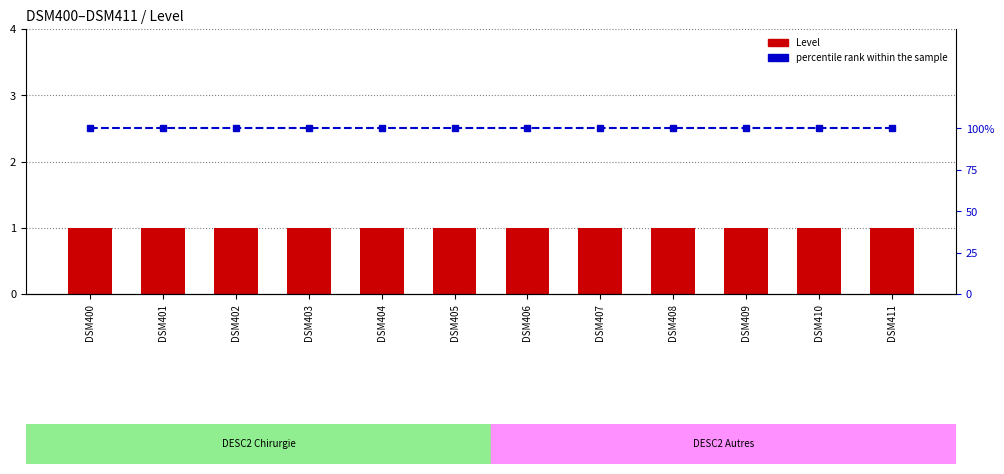

At how many categories does at least one series exceed 44?

12